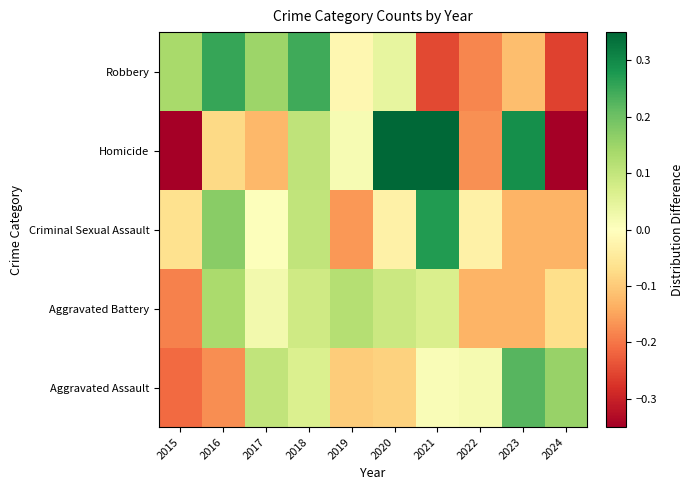

Reading left to right, transcribe all the data shown in this chart.

Aggravated Assault: 2015=-0.2	2016=-0.2	2017=0.1	2018=0.1	2019=-0.1	2020=-0.1	2021=0.0	2022=0.0	2023=0.2	2024=0.2
Aggravated Battery: 2015=-0.2	2016=0.1	2017=0.0	2018=0.1	2019=0.1	2020=0.1	2021=0.1	2022=-0.1	2023=-0.1	2024=-0.1
Criminal Sexual Assault: 2015=-0.1	2016=0.2	2017=0.0	2018=0.1	2019=-0.2	2020=-0.0	2021=0.3	2022=-0.0	2023=-0.1	2024=-0.1
Homicide: 2015=-0.5	2016=-0.1	2017=-0.1	2018=0.1	2019=0.0	2020=0.5	2021=0.5	2022=-0.2	2023=0.3	2024=-0.5
Robbery: 2015=0.1	2016=0.3	2017=0.1	2018=0.2	2019=-0.0	2020=0.0	2021=-0.3	2022=-0.2	2023=-0.1	2024=-0.3